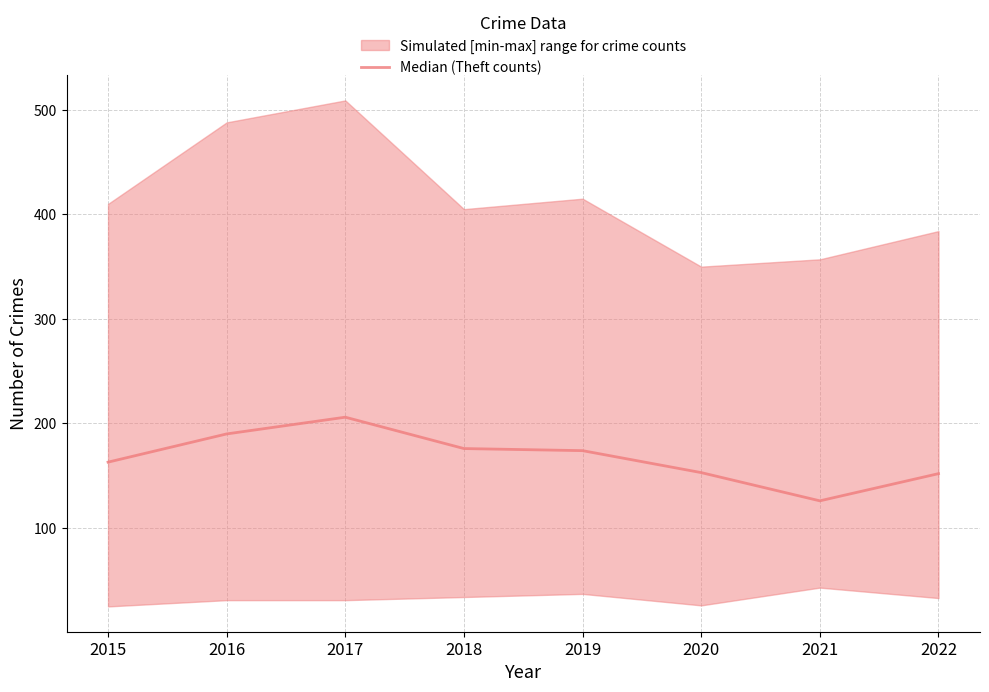

List the labels in order of value, smallest first.

2021, 2022, 2020, 2015, 2019, 2018, 2016, 2017